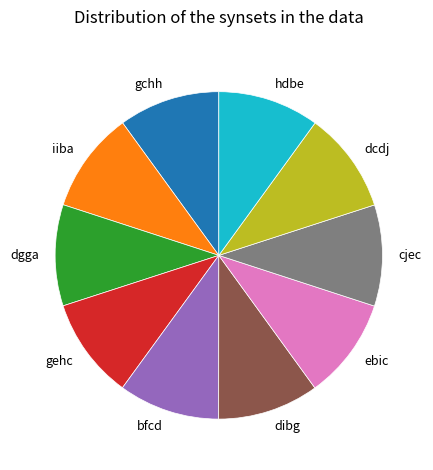

Is the sum of gchh and iiba greater than half?

No